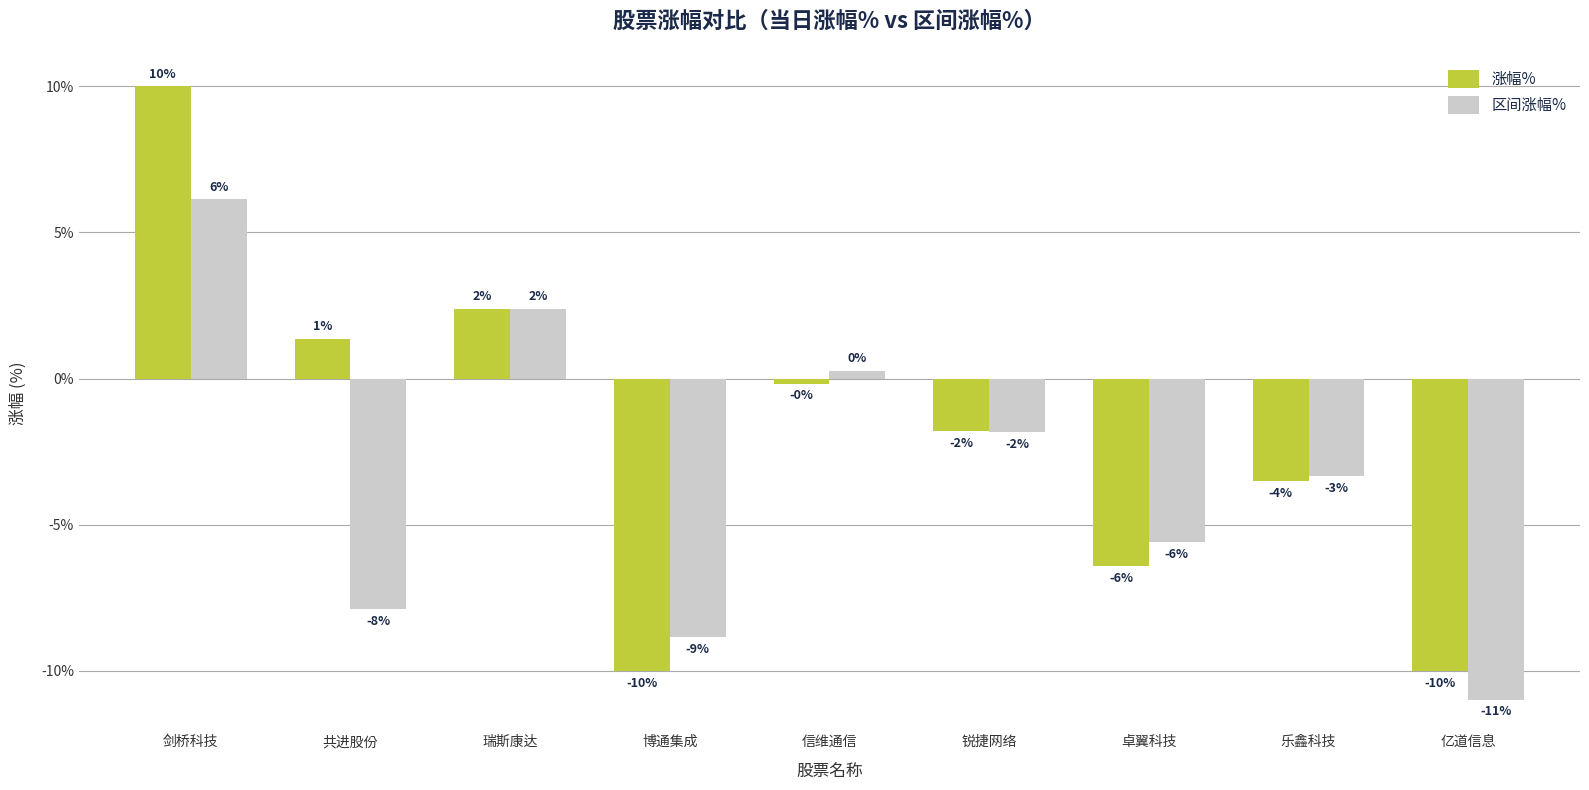

Reading left to right, transcribe all the data shown in this chart.

涨幅%: 10.0	1.4	2.4	-10.0	-0.2	-1.8	-6.4	-3.5	-10.0
区间涨幅%: 6.1	-7.9	2.4	-8.8	0.3	-1.8	-5.6	-3.3	-11.0